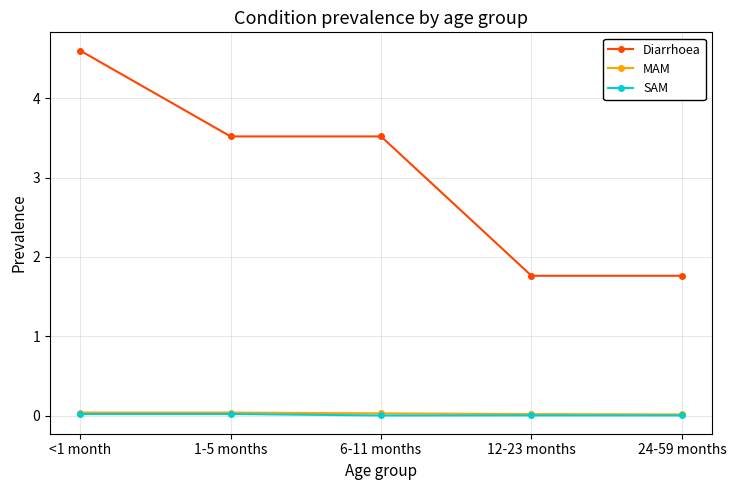

True or false: MAM has a value of 0.0 at 12-23 months.

True